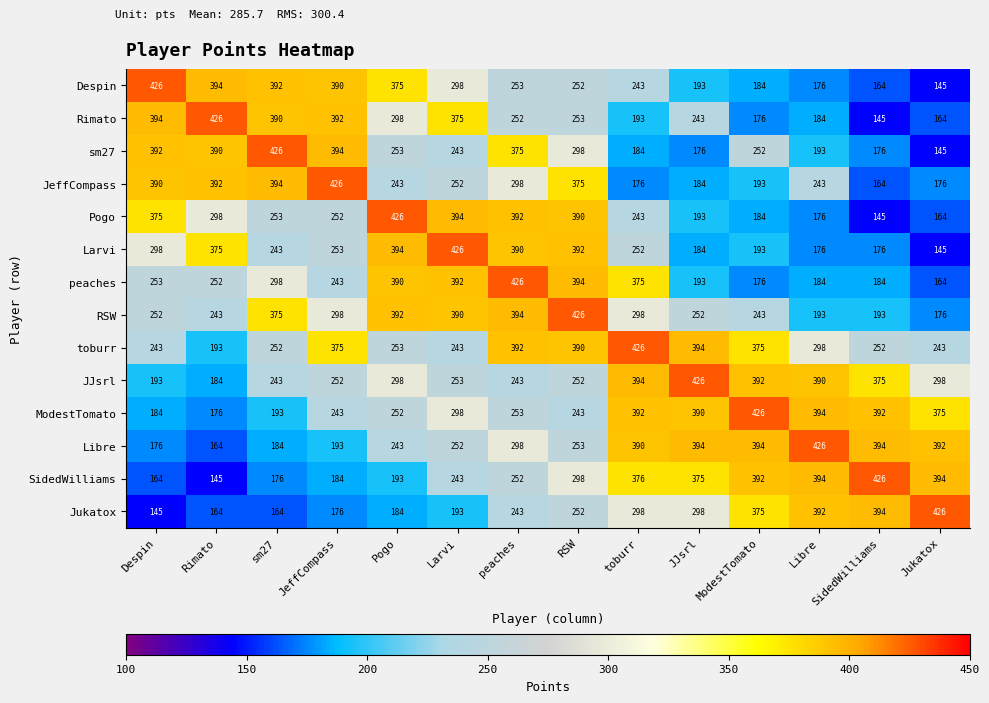

What is the total value across all series at ModestTomato?

3955